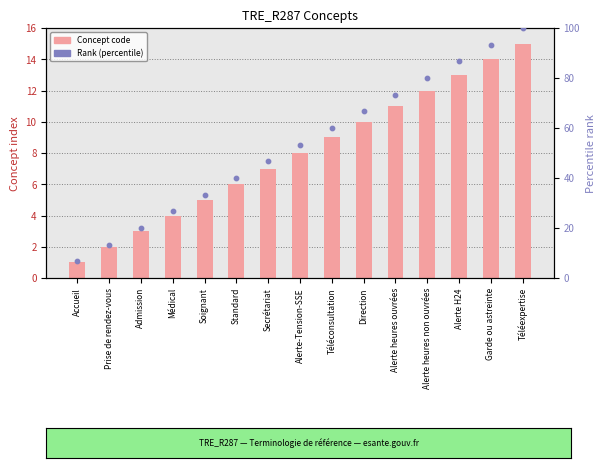

Which series contains the highest Y value?

Rank (percentile)